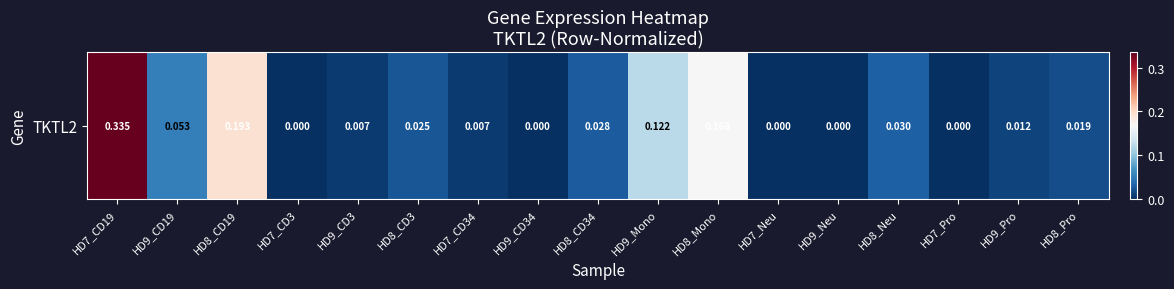

How many values are above zero?

12